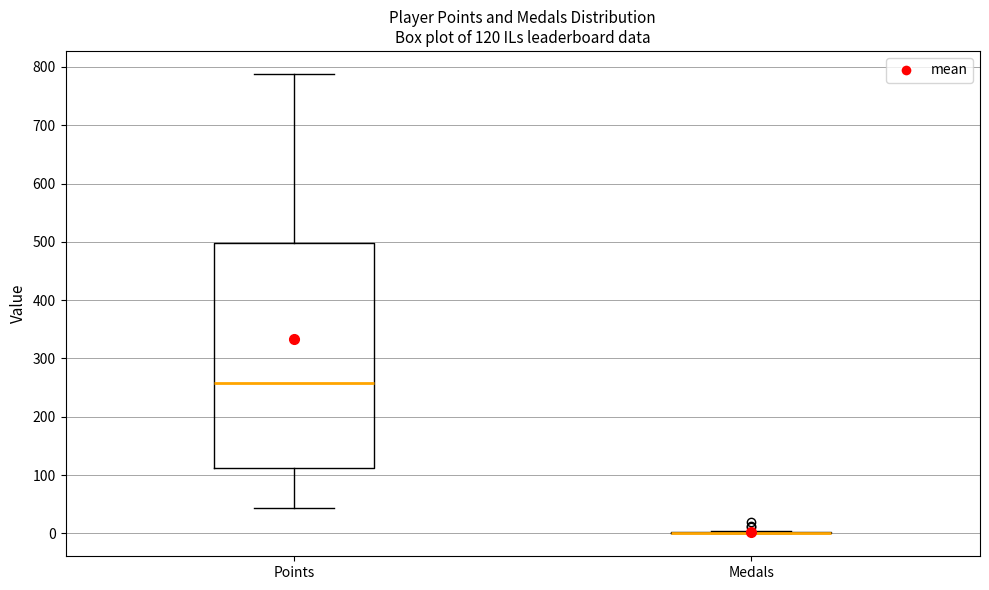

Which box is the tallest, from its lower edge to its upper edge?

Points